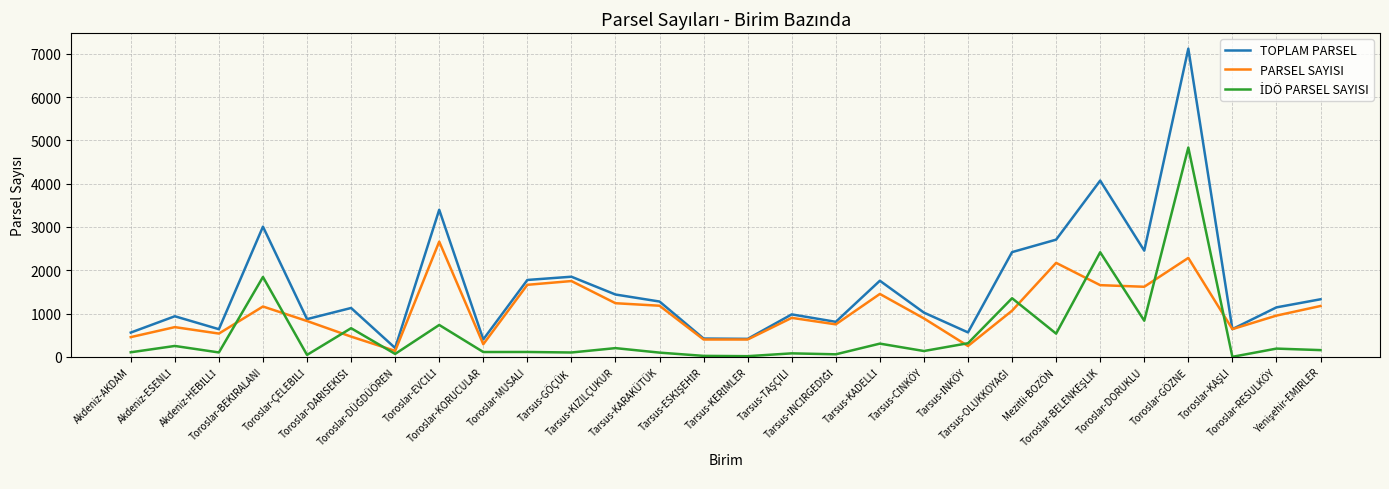

Which series has the largest total across all categories?

TOPLAM PARSEL